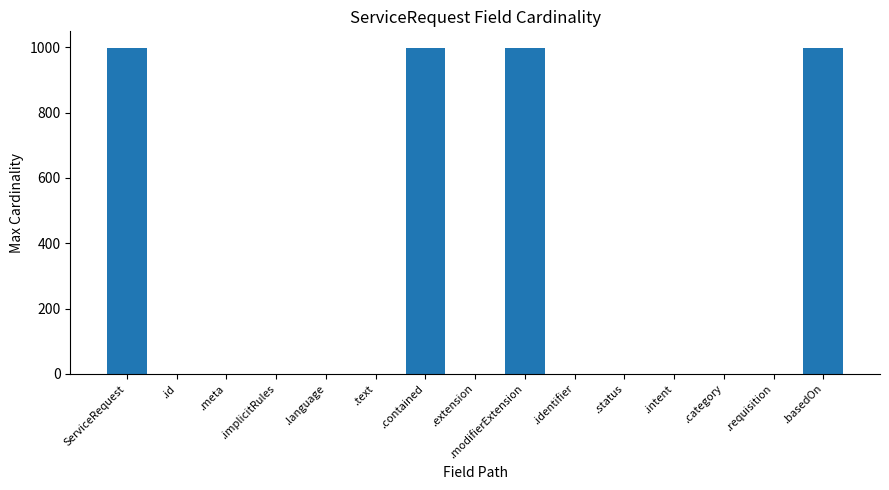

What is the sum of all values?

4007